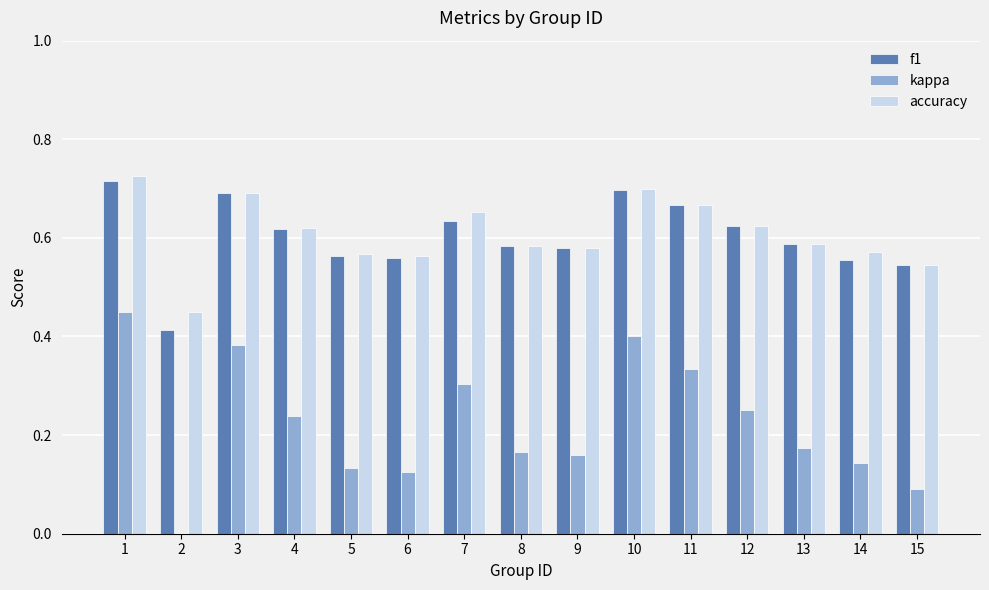

At 10, list the series in order from smallest to largest.

kappa, f1, accuracy